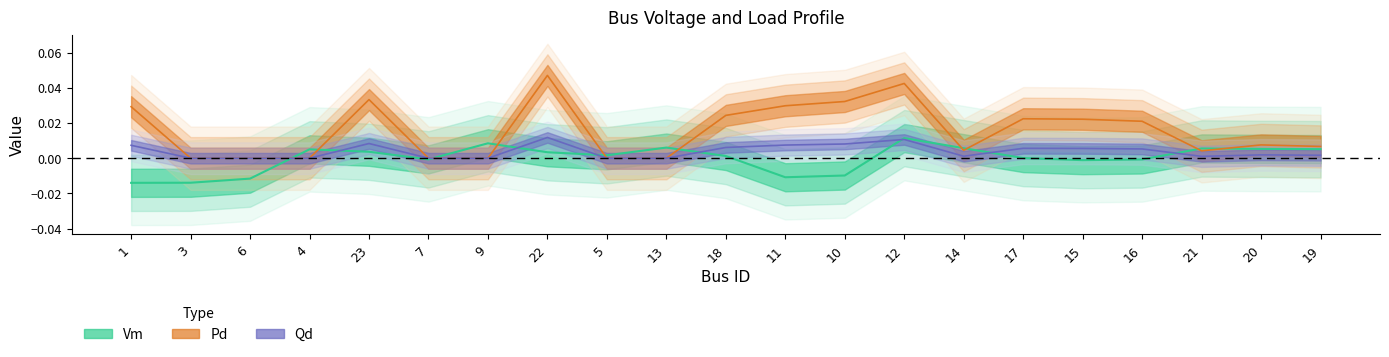

What is the label of the 13th point from the right?

5